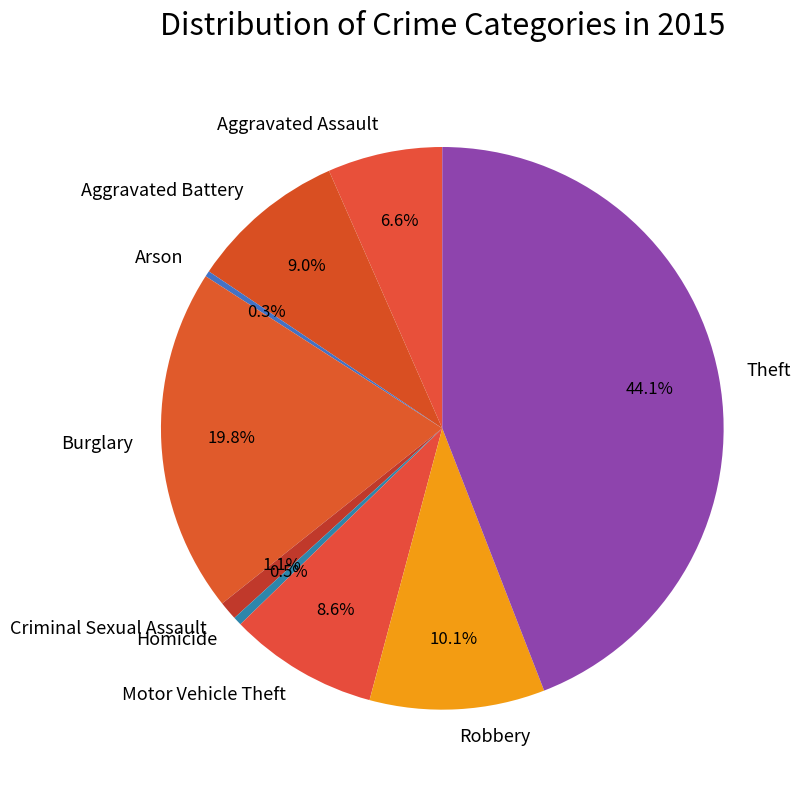

Is the sum of Motor Vehicle Theft and Homicide greater than half?

No